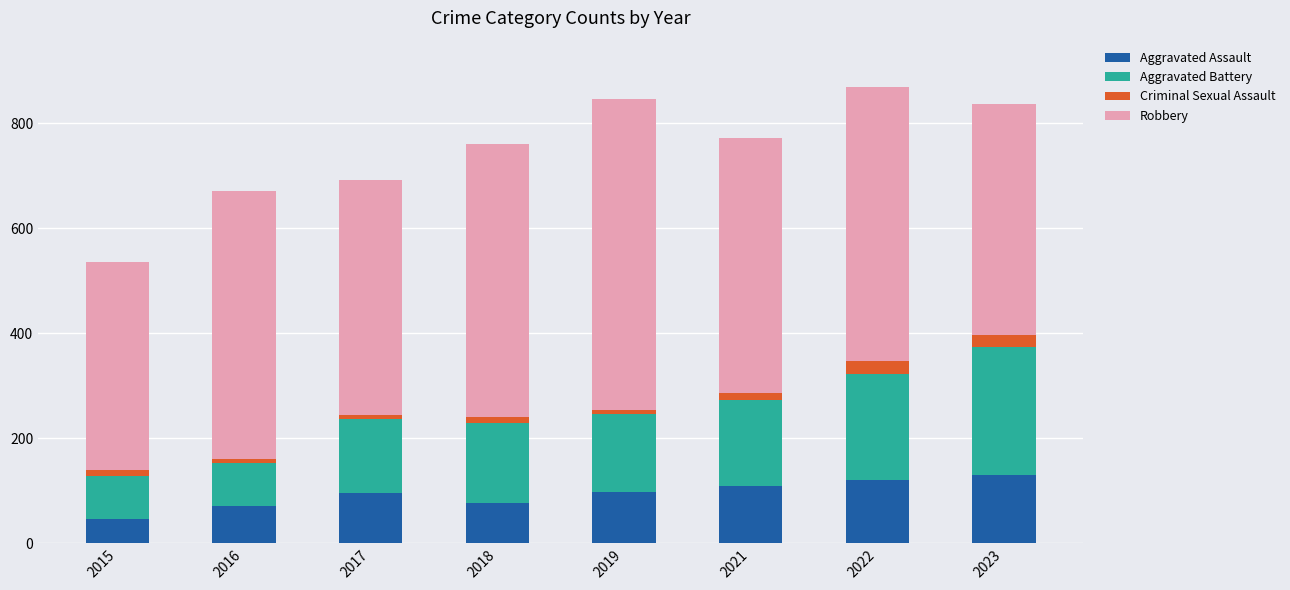

What is the difference between the second highest and second lowest values in the Aggravated Assault series?

50